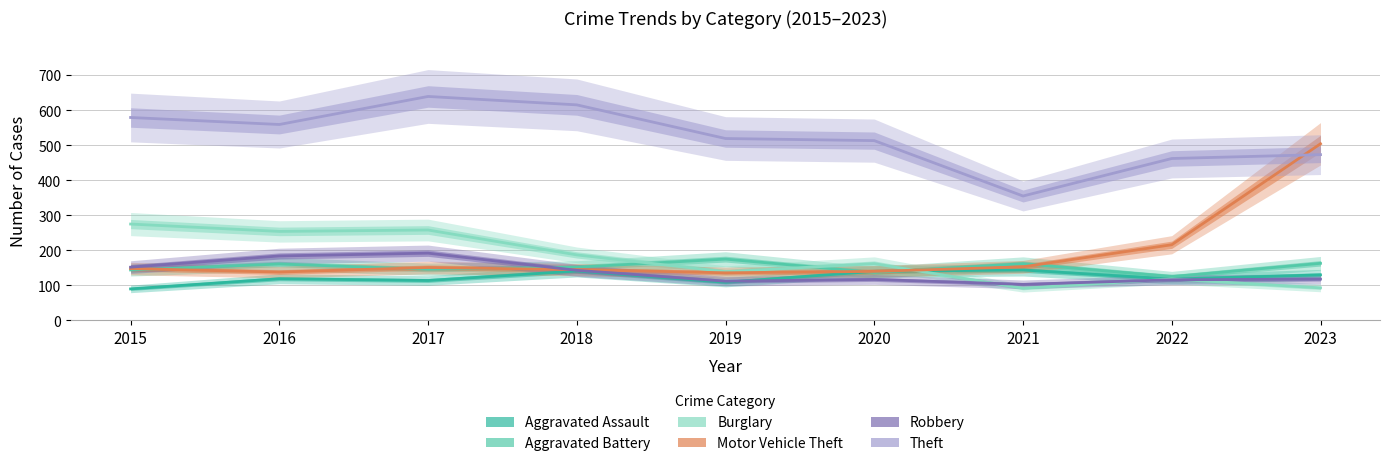

What is the difference between the second highest and second lowest values in the Motor Vehicle Theft series?

78